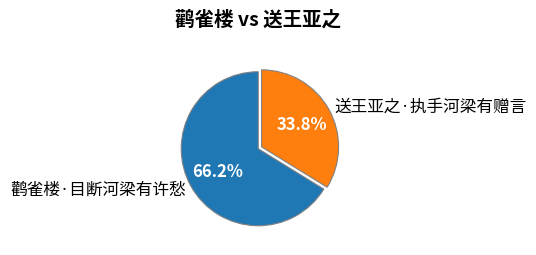

Between 鹳雀楼·目断河梁有许愁 and 送王亚之·执手河梁有赠言, which is larger?

鹳雀楼·目断河梁有许愁